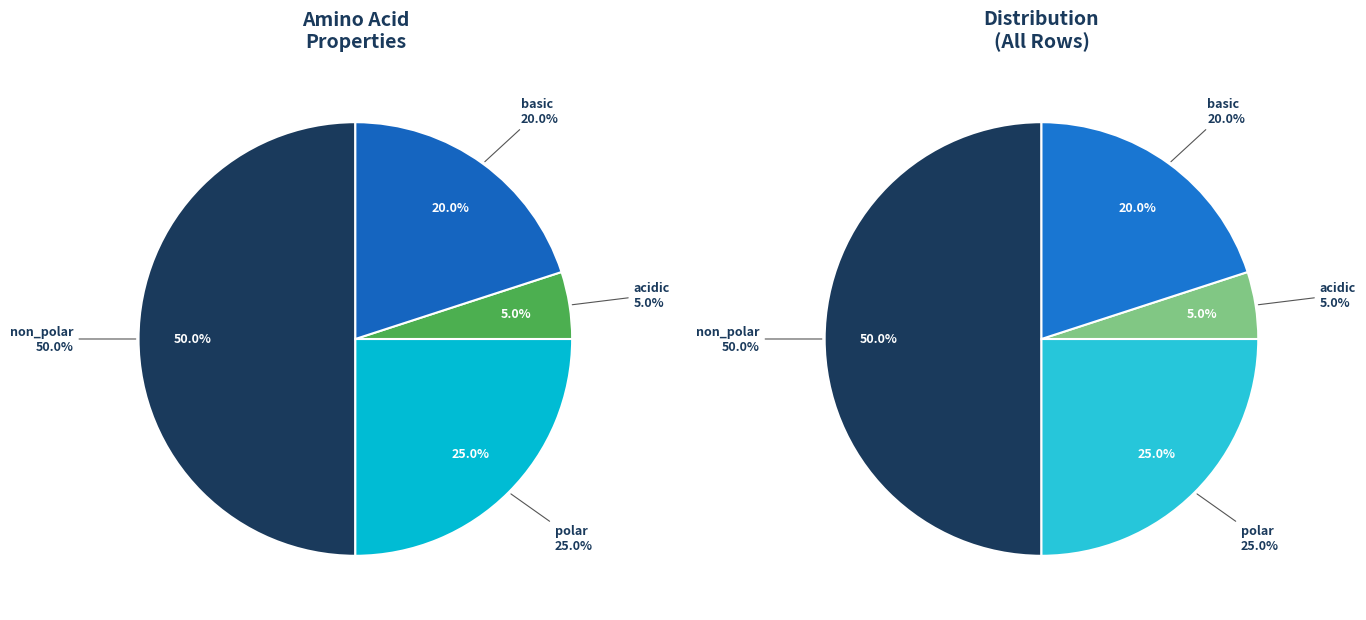

Is there a majority slice in this chart?

Yes